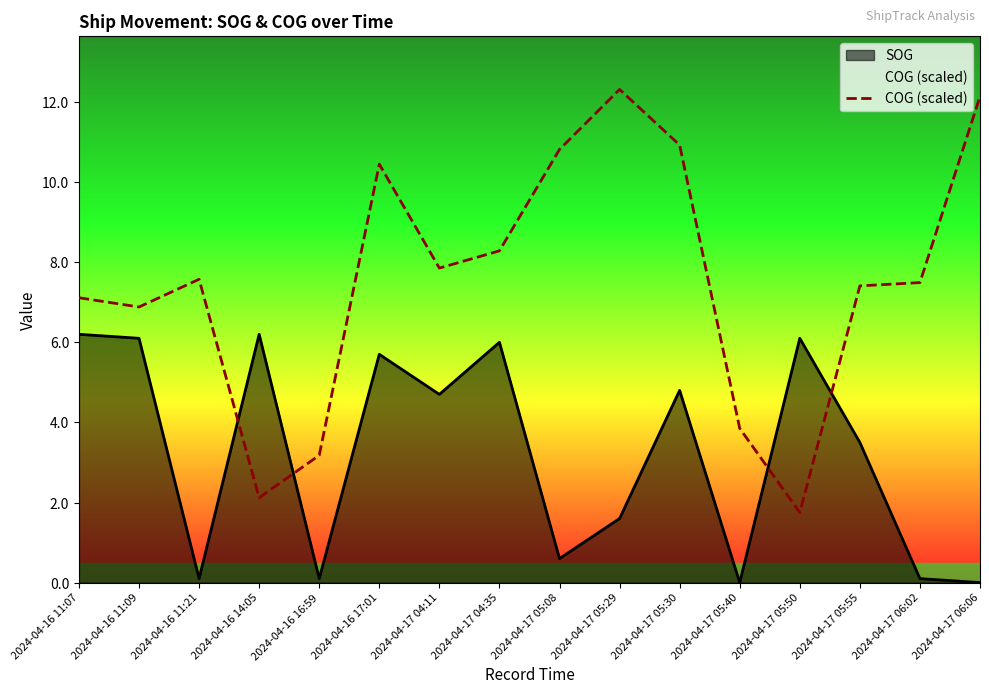

True or false: the data shows 7.9 at 2024-04-17 04:11.

True